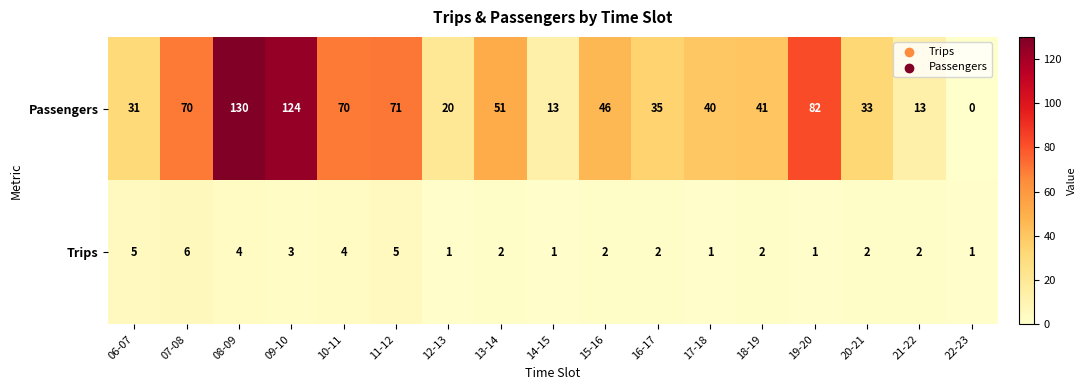

At which label does Passengers first exceed 41?

07-08